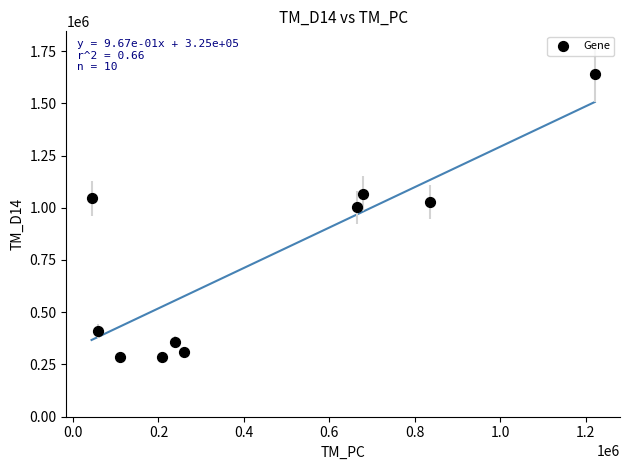

What Y value in the scatter plot is closest to 961305?

1001548